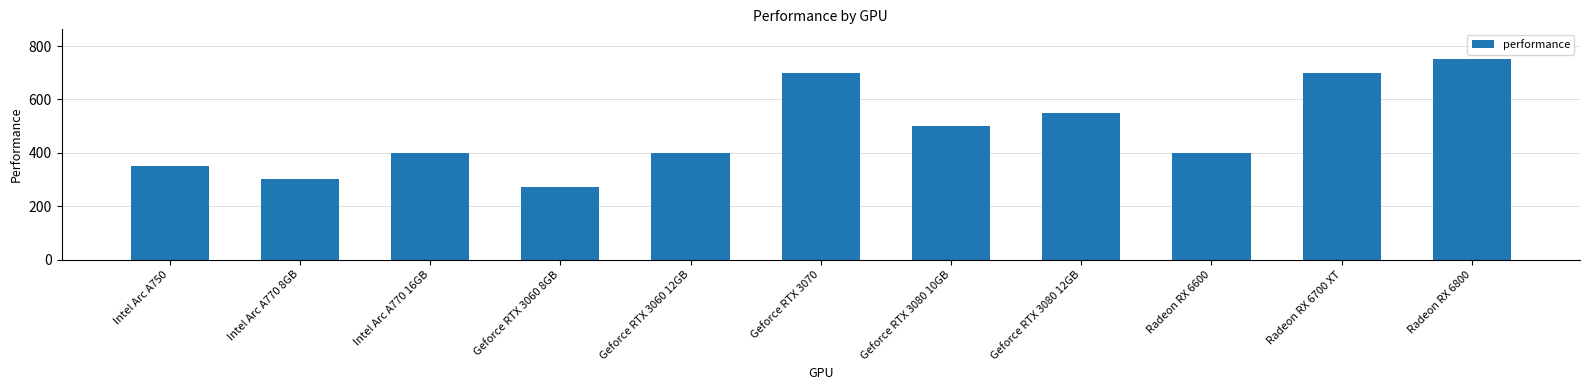

Which category has the highest value across all series?

Radeon RX 6800